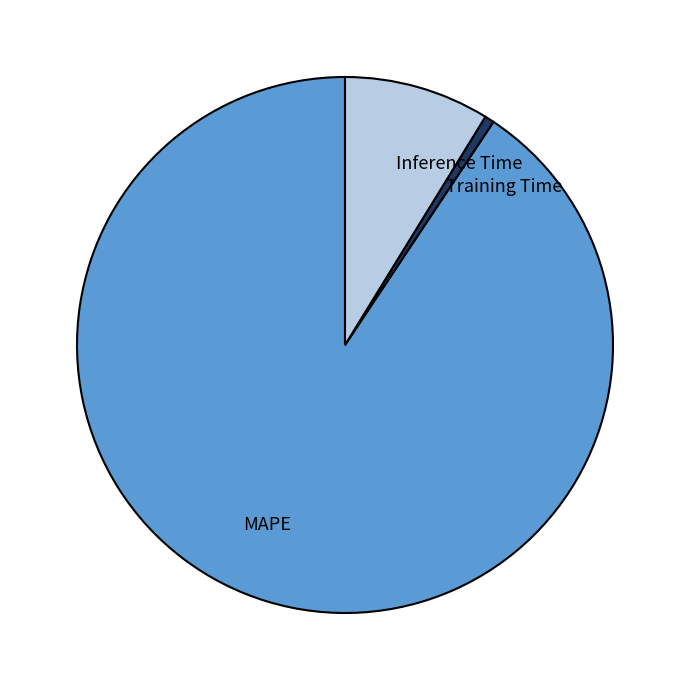

Which has a higher value, Training Time or Inference Time?

Inference Time